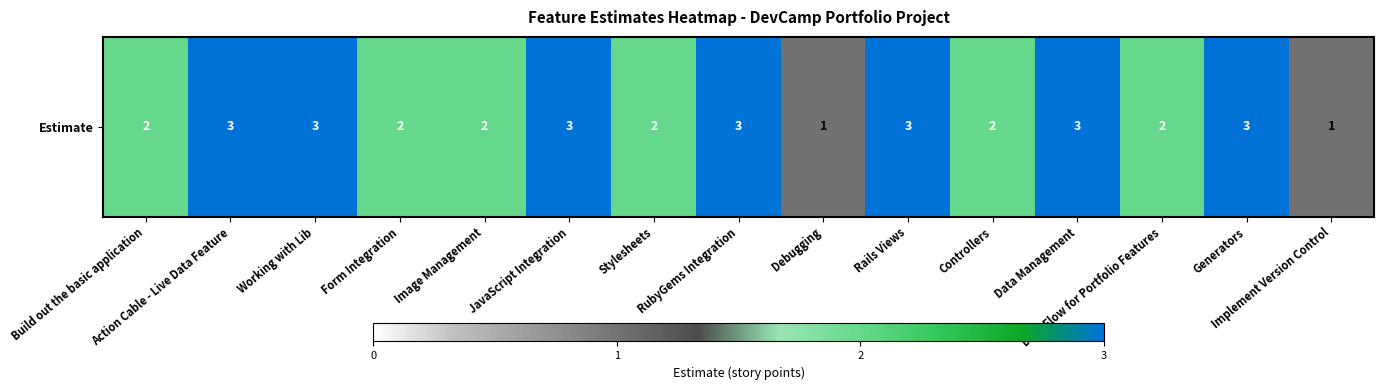

At which label is the value closest to 2?

Build out the basic application